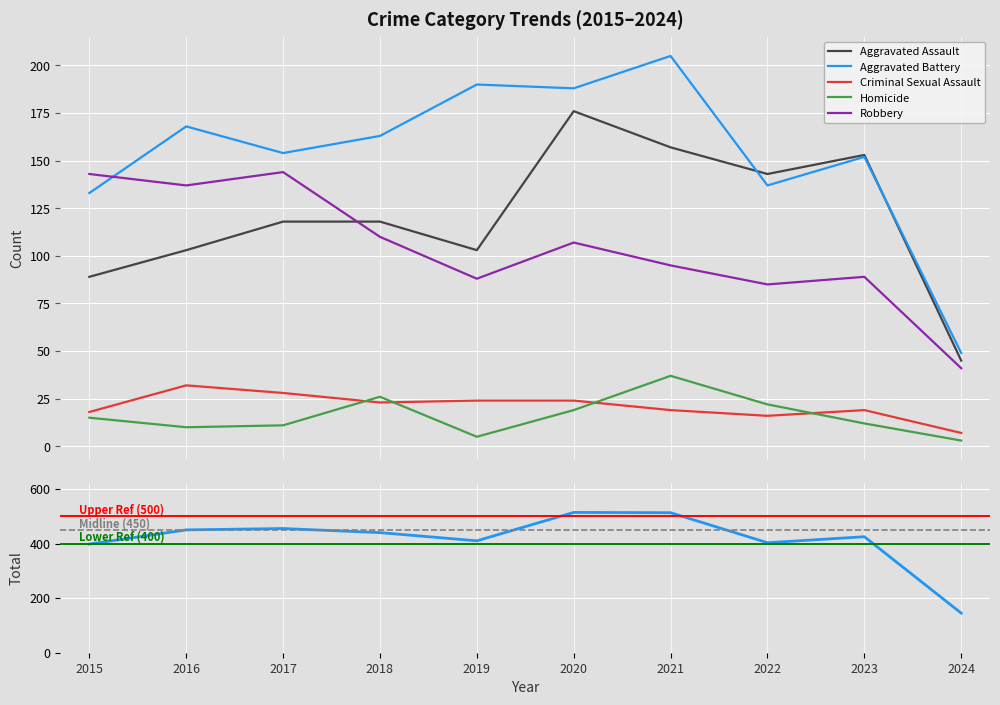

True or false: Criminal Sexual Assault and Aggravated Assault cross at least once.

False